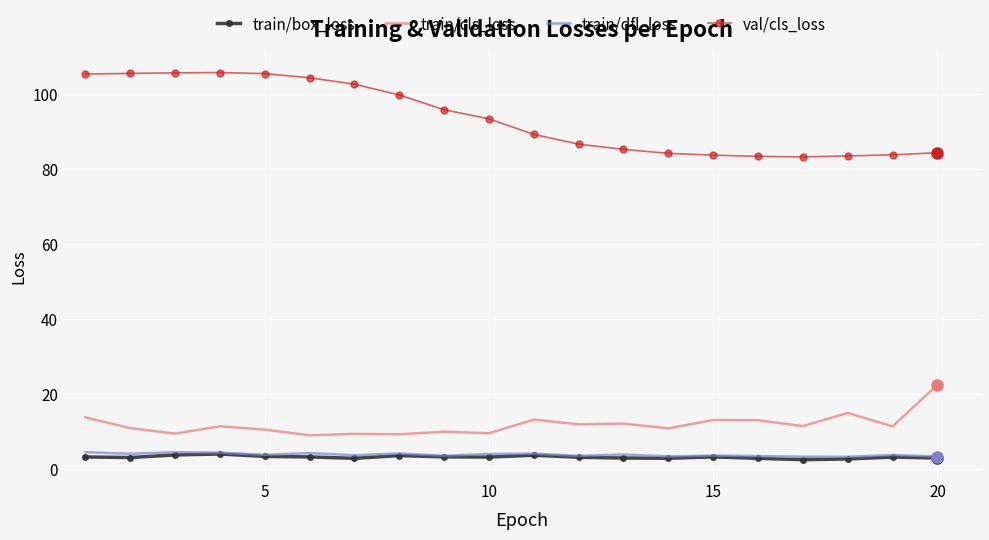

True or false: train/box_loss and val/cls_loss cross at least once.

False